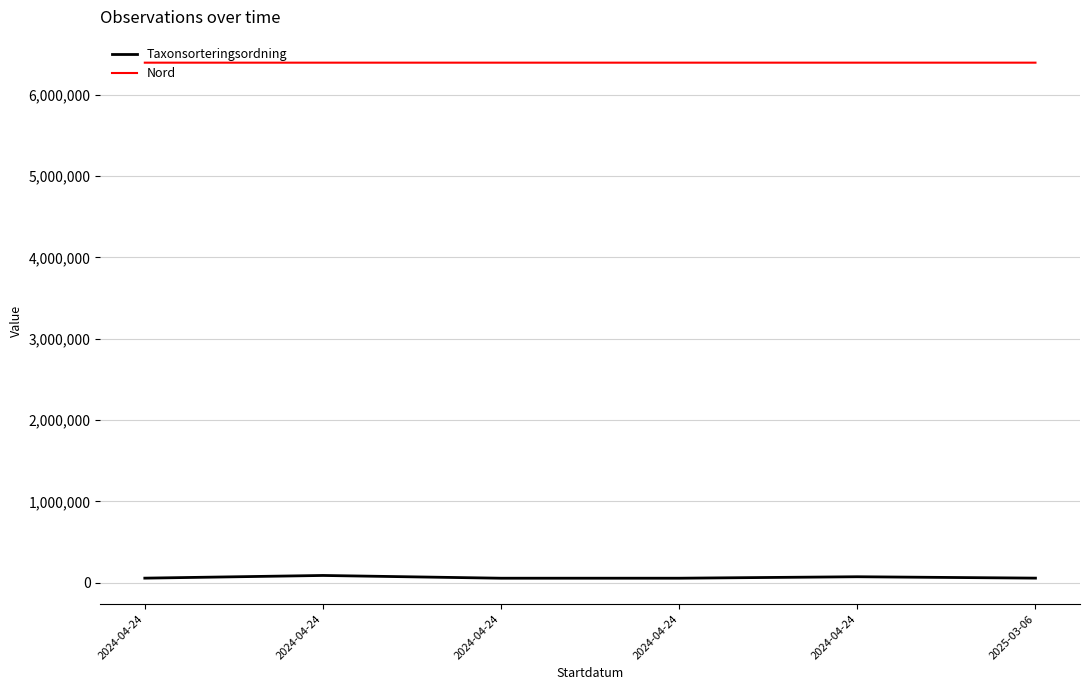

What is the approximate value of Taxonsorteringsordning at 2024-04-24, to the nearest 100?

74600